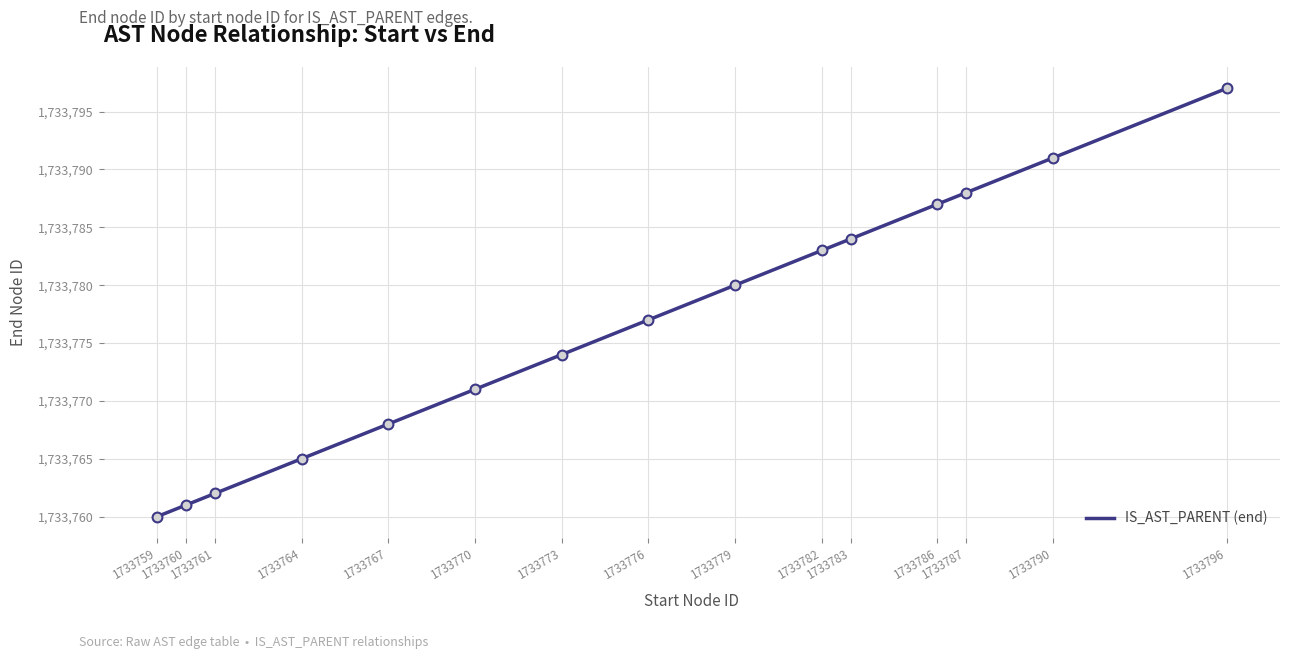

Between 1733790 and 1733759, which is larger?

1733790